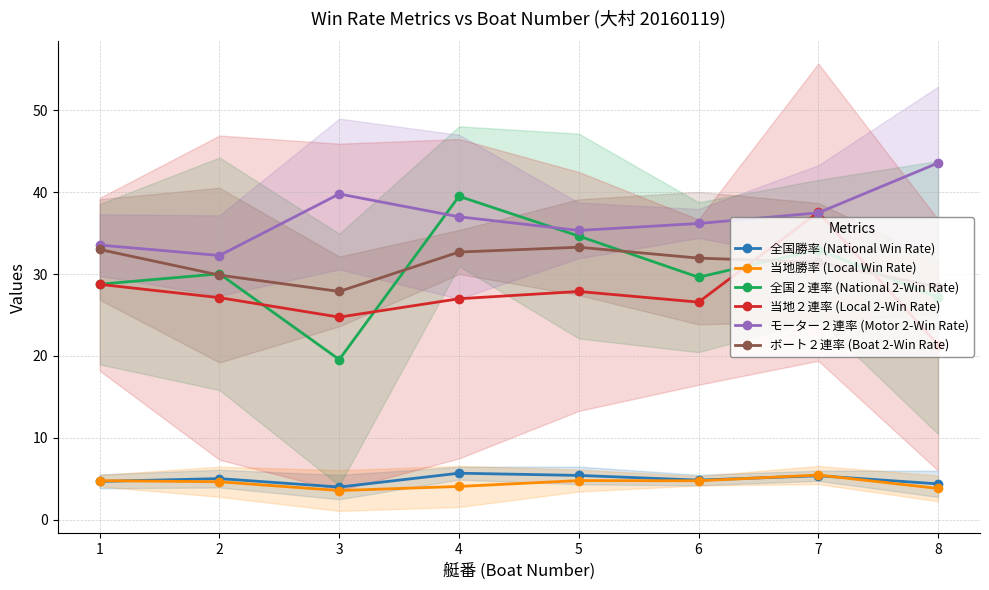

What is the difference between the second highest and second lowest values in the 全国２連率 (National 2-Win Rate) series?

7.5